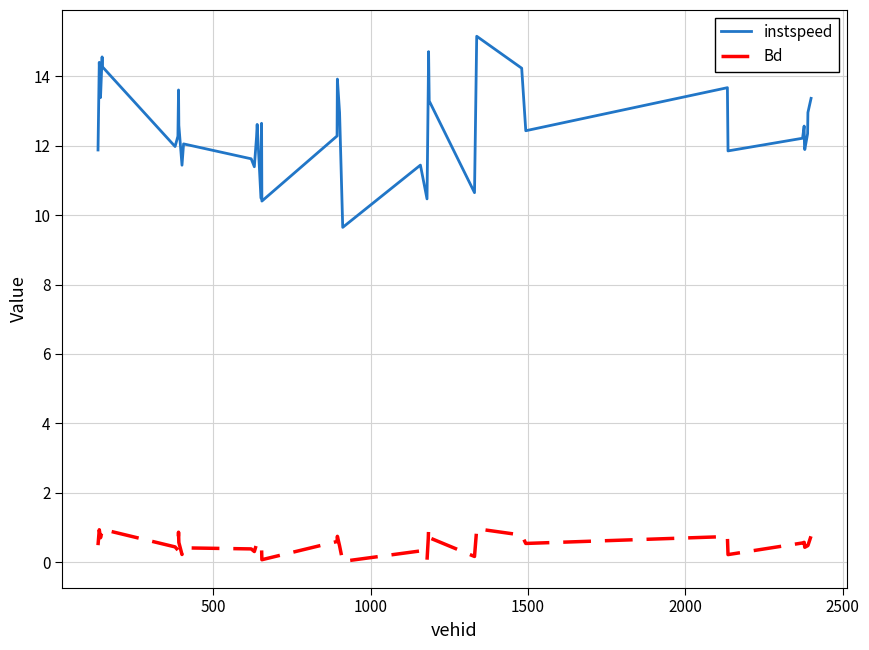

List the series in order of their overall mean, highest first.

instspeed, Bd